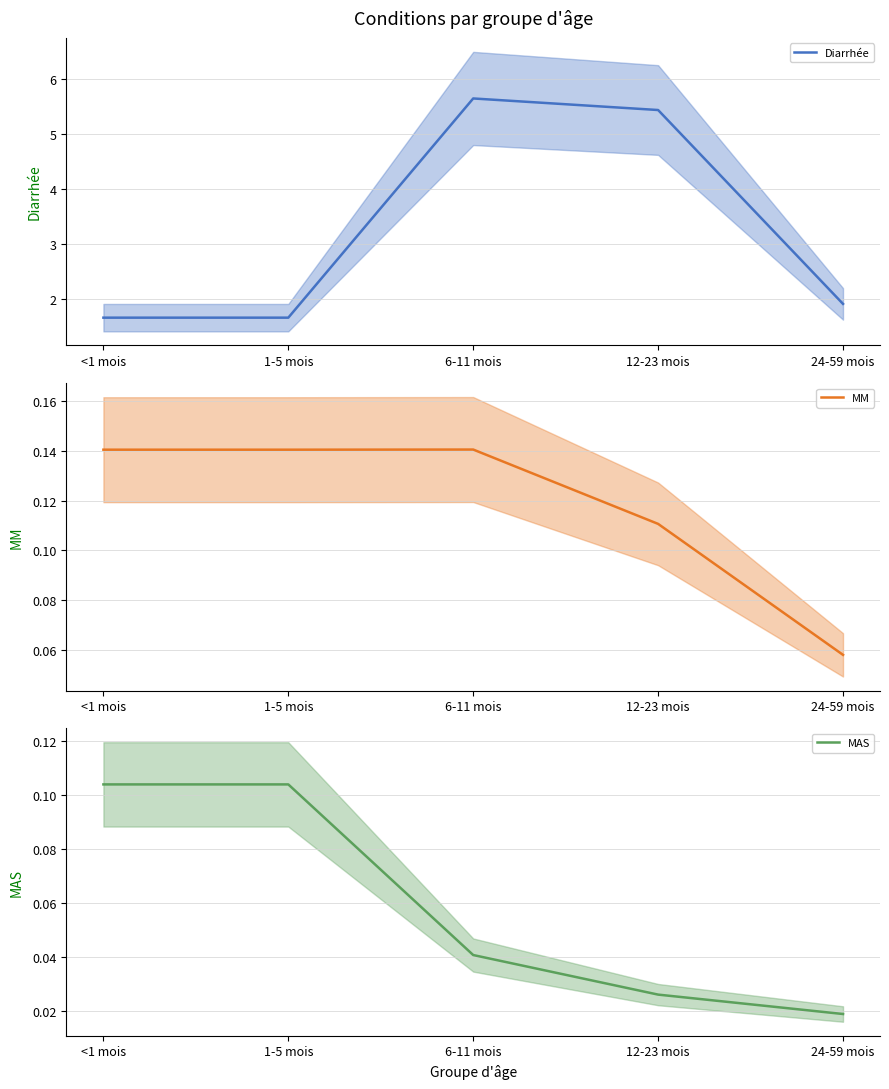

What is the label of the 3rd point from the left?

6-11 mois